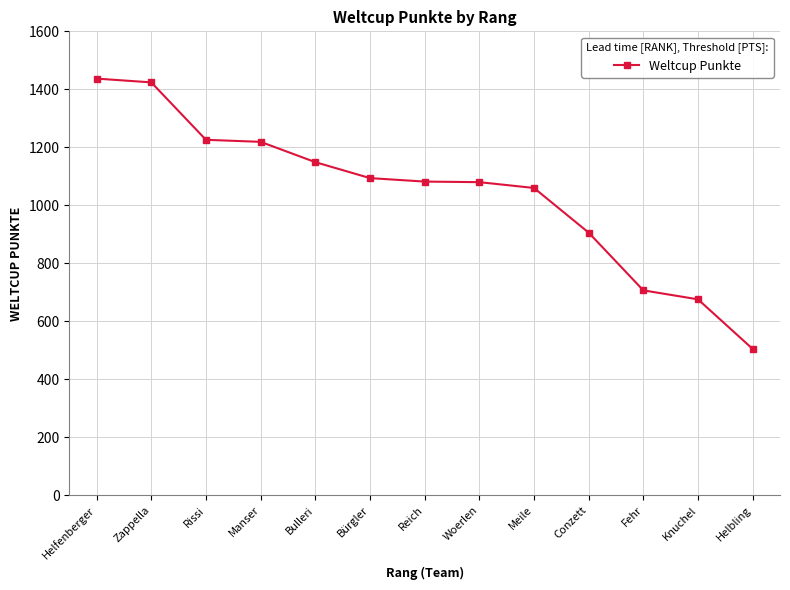

How many lines are shown in the chart?

1